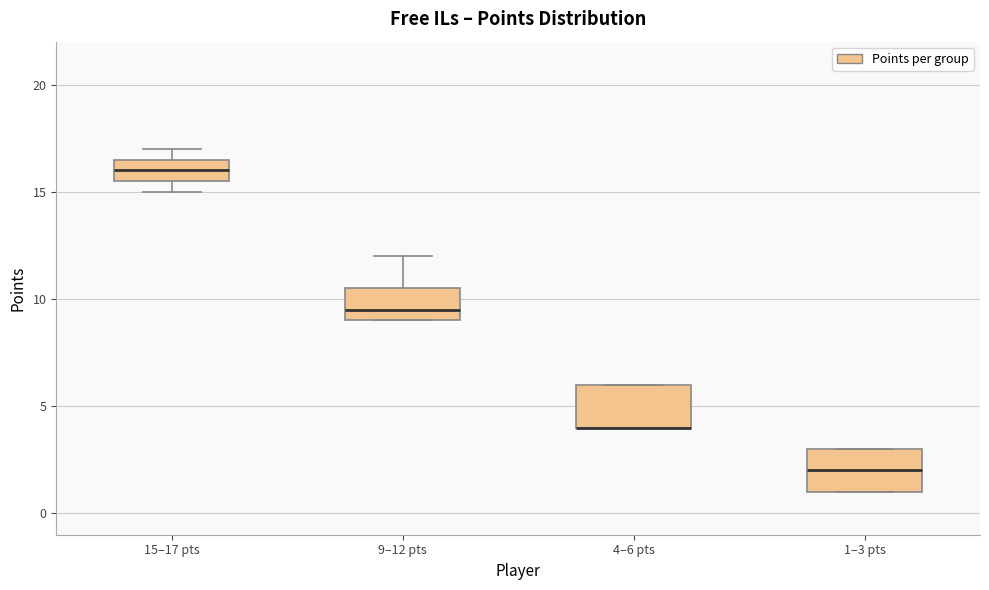

Reading left to right, transcribe this box plot: for each box, give where its median line is, the range the box spans, and where its two whiskers end, as read against the y-axis. The values are not printed on the chart, so give them approximately, as read against the axis.

15–17 pts: median 16.0, box 15.5 to 16.5, whiskers 15.0 to 17.0
9–12 pts: median 9.5, box 9.0 to 10.5, whiskers 9.0 to 12.0
4–6 pts: median 4.0 (drawn on the box's lower edge), box 4.0 to 6.0, whiskers 4.0 to 6.0
1–3 pts: median 2.0, box 1.0 to 3.0, whiskers 1.0 to 3.0